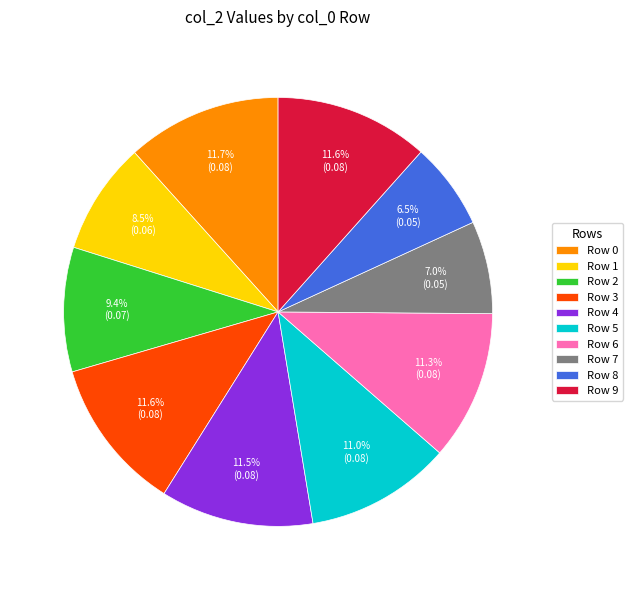

Do Row 4 and Row 5 together represent more than half of the pie?

No